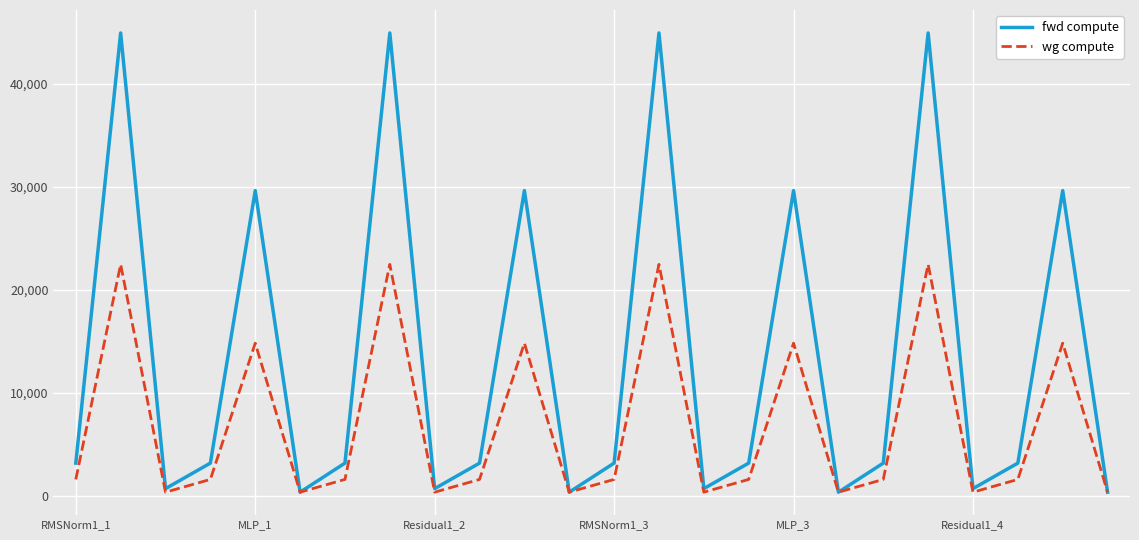

List the series in order of their overall mean, highest first.

fwd compute, wg compute